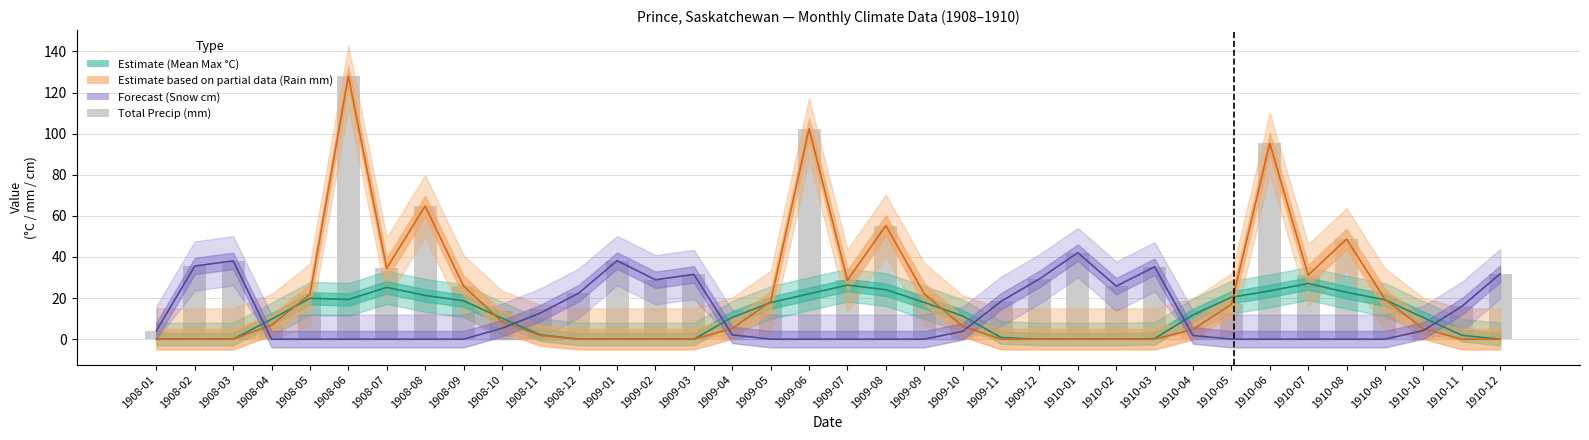

Where does the data first go above 28?

1908-02